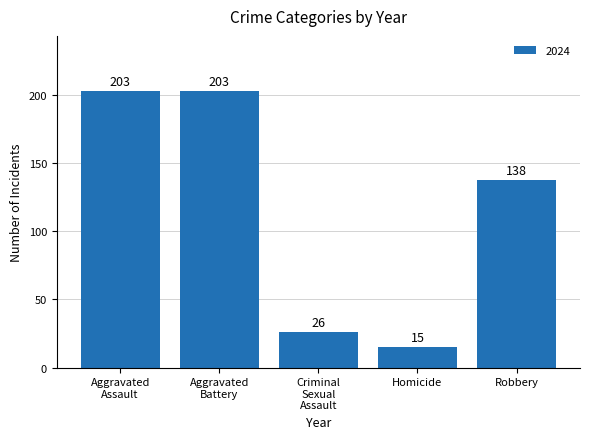

Which category has the lowest value across all series?

Homicide